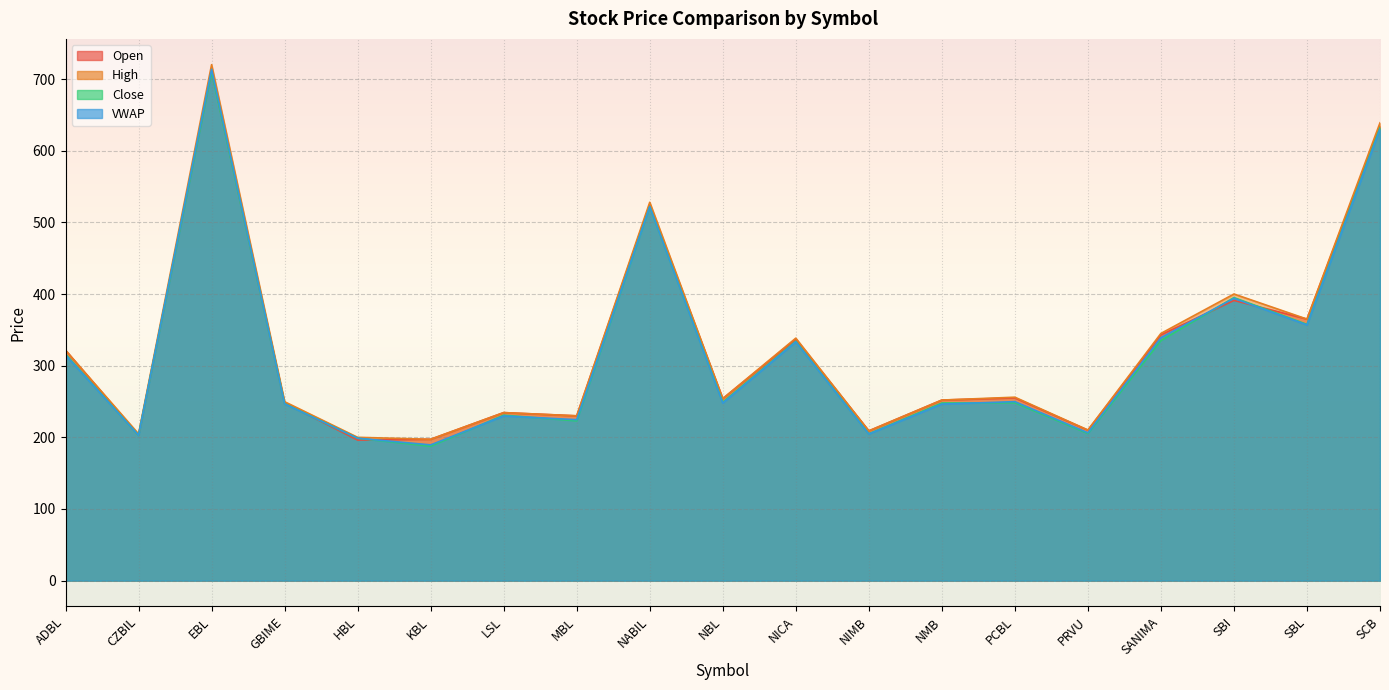

In Close, how many points are higher than both neighbors (excluding endpoints)?

6